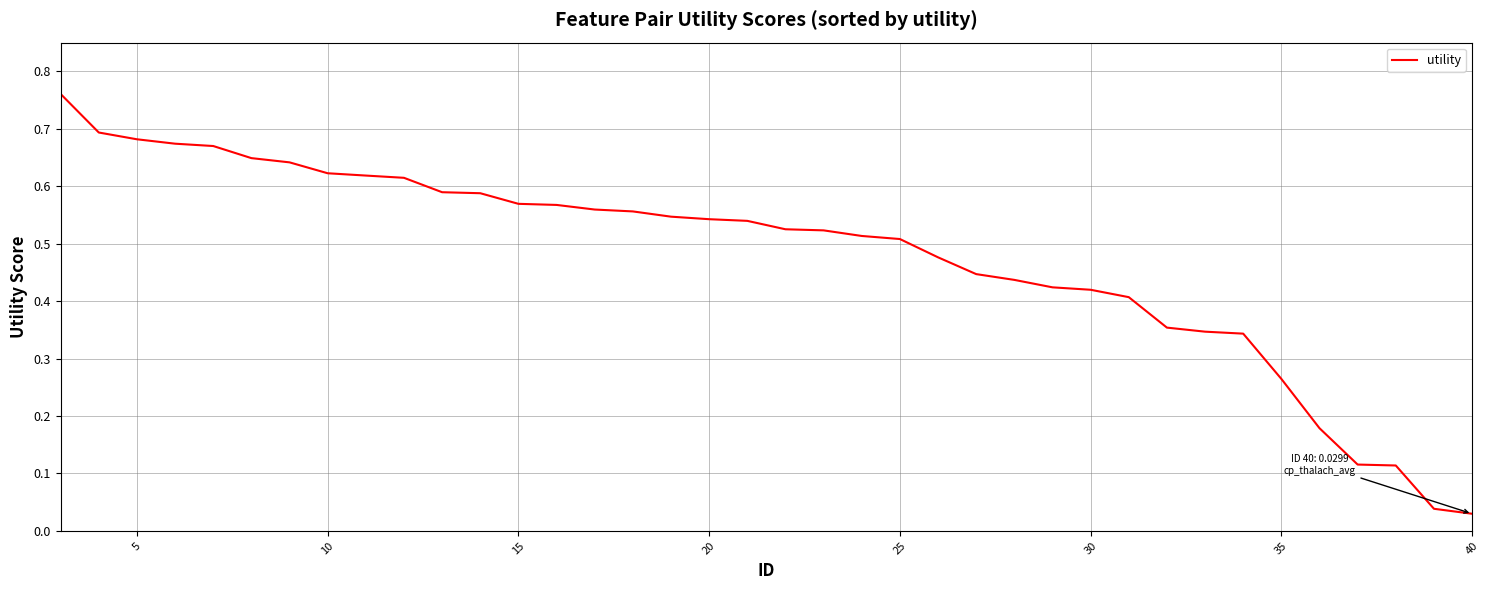

What is the sum of all values?

18.2